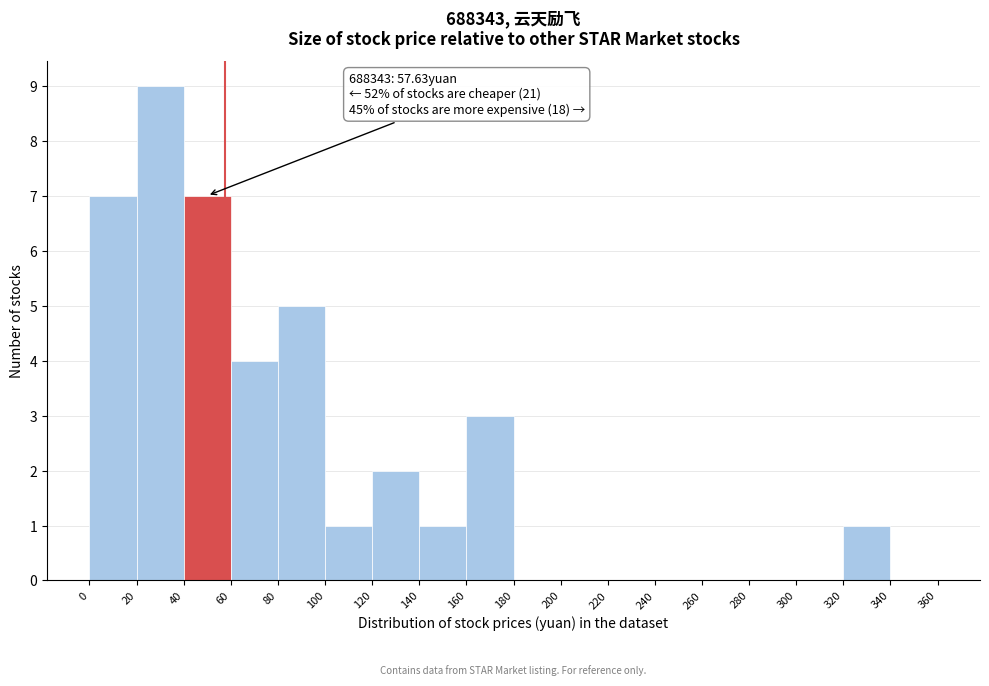

Which range on the x-axis has the tallest bar?

20 to 40